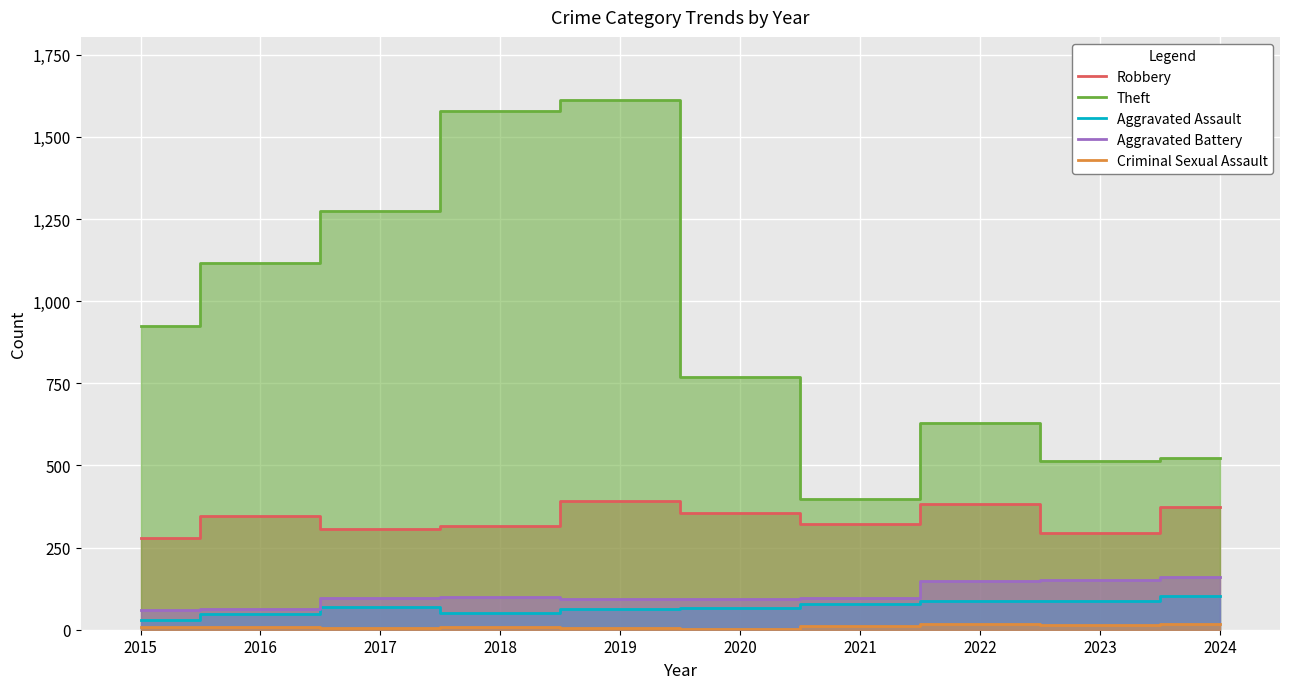

List the labels in order of Robbery value, largest first.

2019, 2022, 2024, 2020, 2016, 2021, 2018, 2017, 2023, 2015